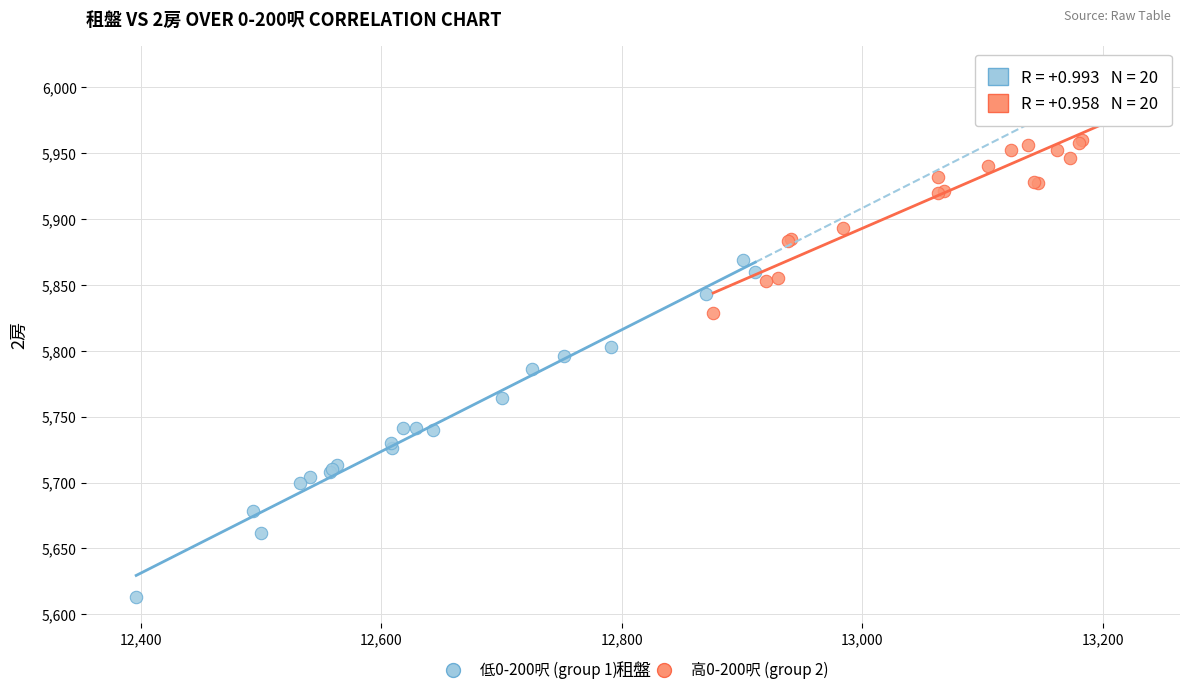

Which series reaches the minimum Y coordinate?

低0-200呎 (group 1)